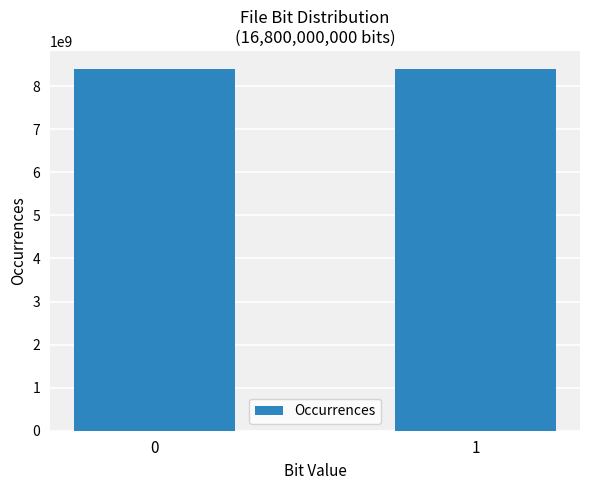

How many categories are shown in the chart?

2